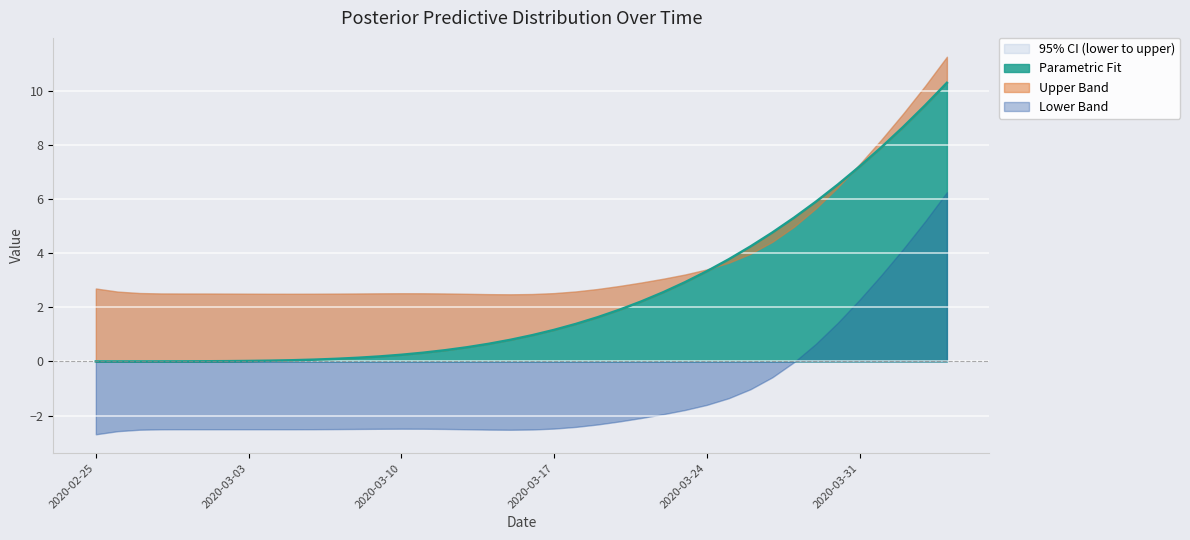

What position from the left is 4?

5